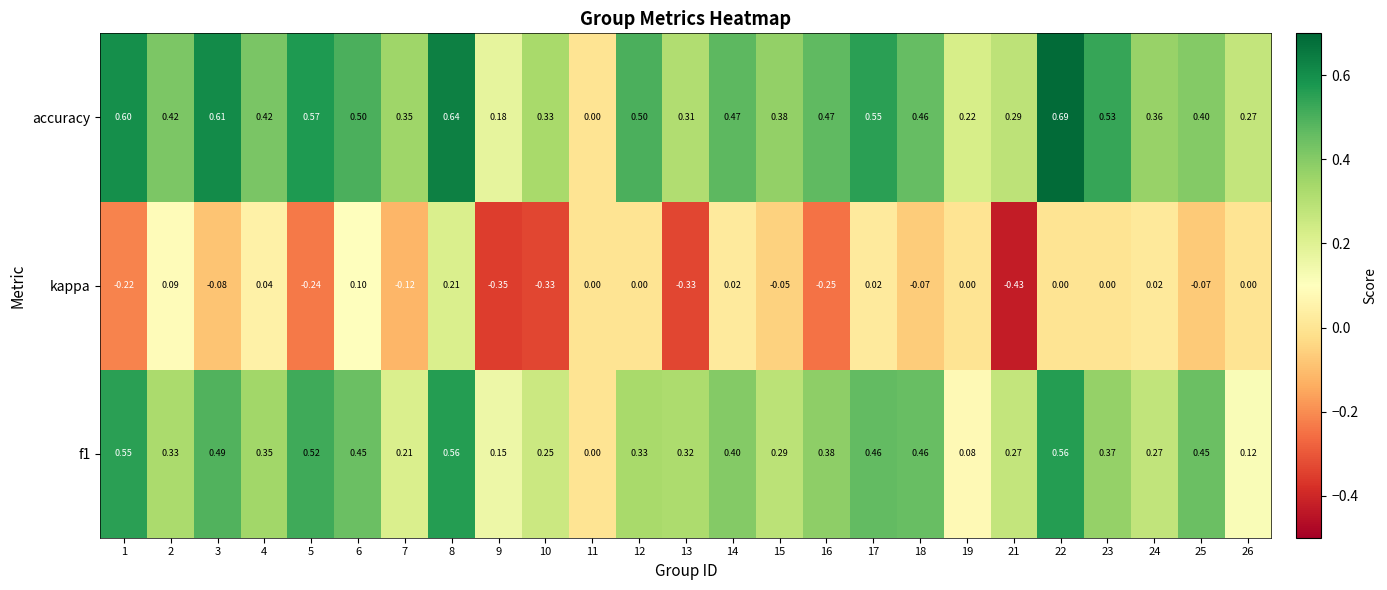

Which series changed the most between 6 and 22?

accuracy